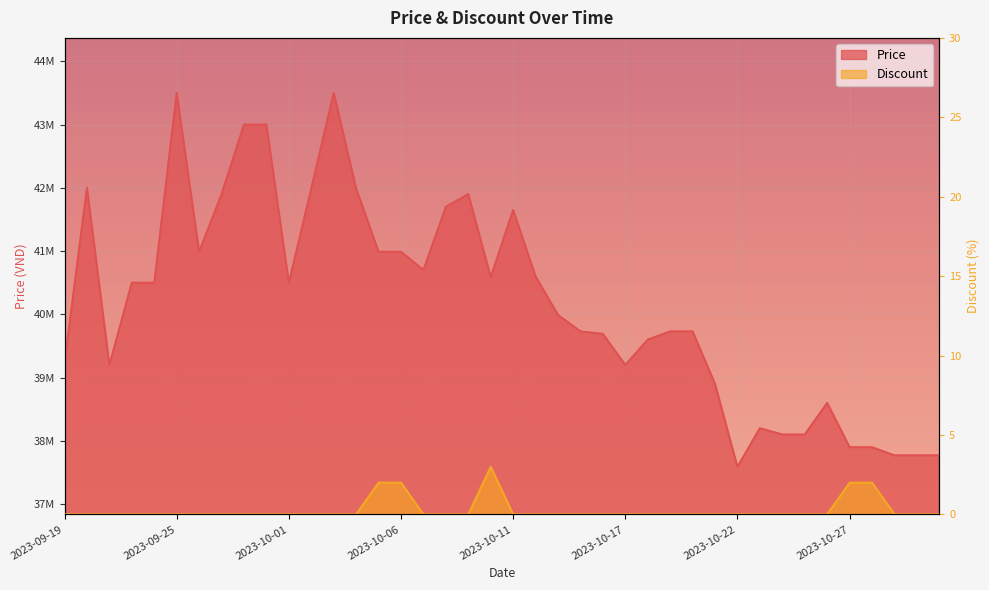

Is it true that Price equals 64282854 at 2023-09-22?

False